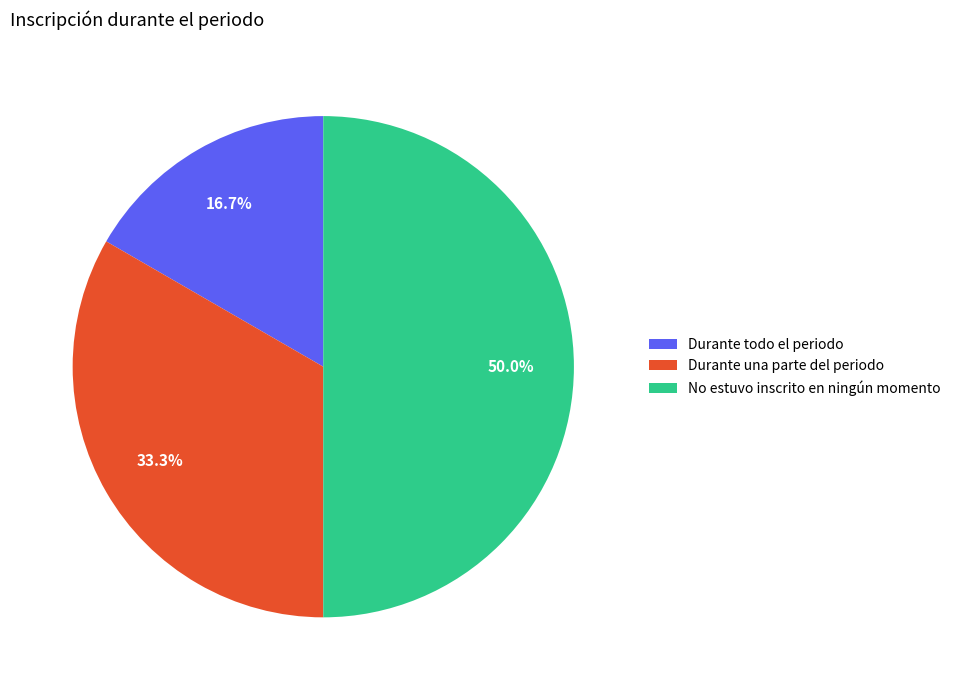

Which has a higher value, Durante una parte del periodo or Durante todo el periodo?

Durante una parte del periodo